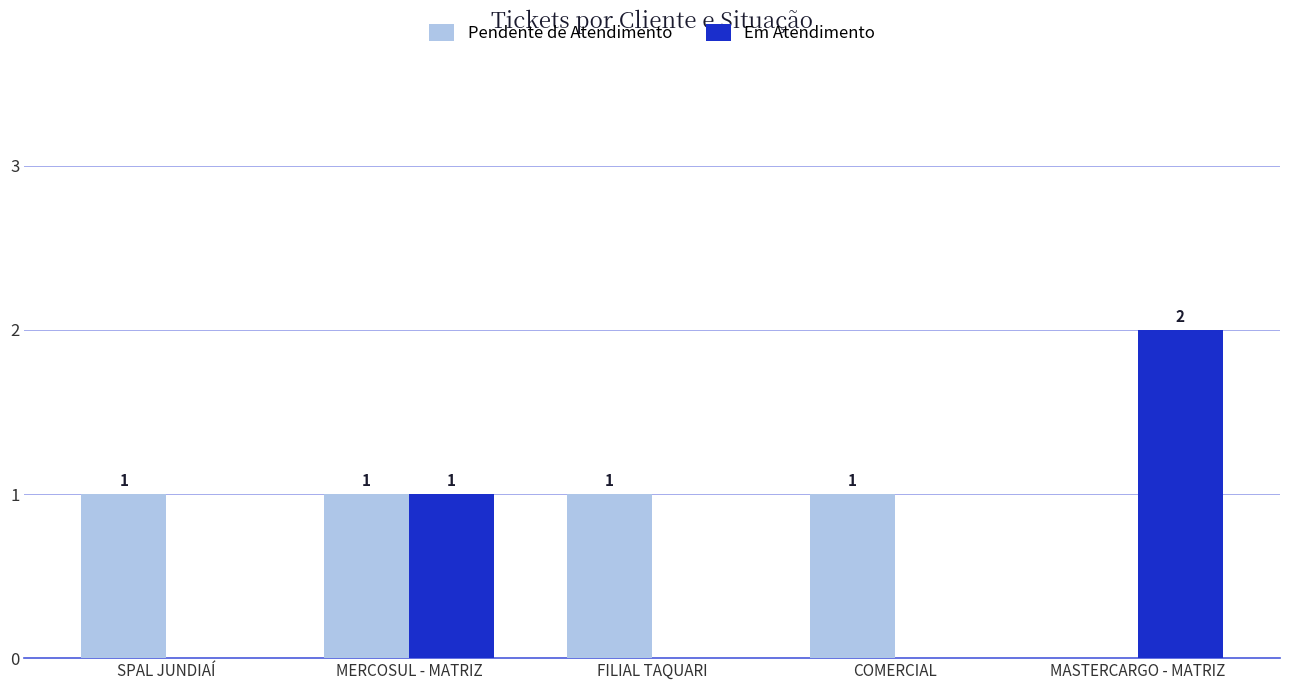

At which label is Pendente de Atendimento closest to 0?

MASTERCARGO - MATRIZ